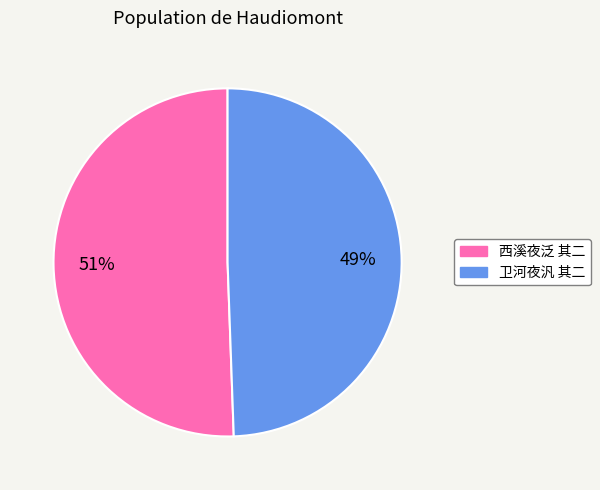

Which category has the biggest portion of the pie?

西溪夜泛 其二